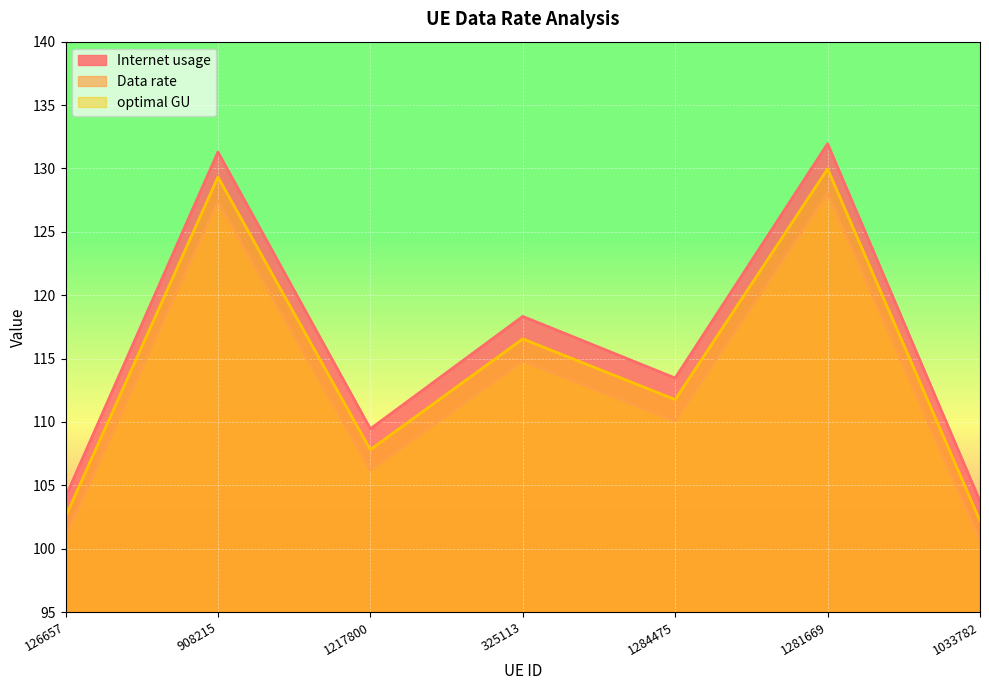

Reading left to right, list all the values displayed in this chart.

Internet usage: 126657=104.1	908215=131.3	1217800=109.5	325113=118.3	1284475=113.5	1281669=131.9	1033782=103.7
Data rate: 126657=101.0	908215=127.4	1217800=106.2	325113=114.8	1284475=110.1	1281669=128.0	1033782=100.7
optimal GU: 126657=102.5	908215=129.3	1217800=107.8	325113=116.5	1284475=111.8	1281669=130.0	1033782=102.2